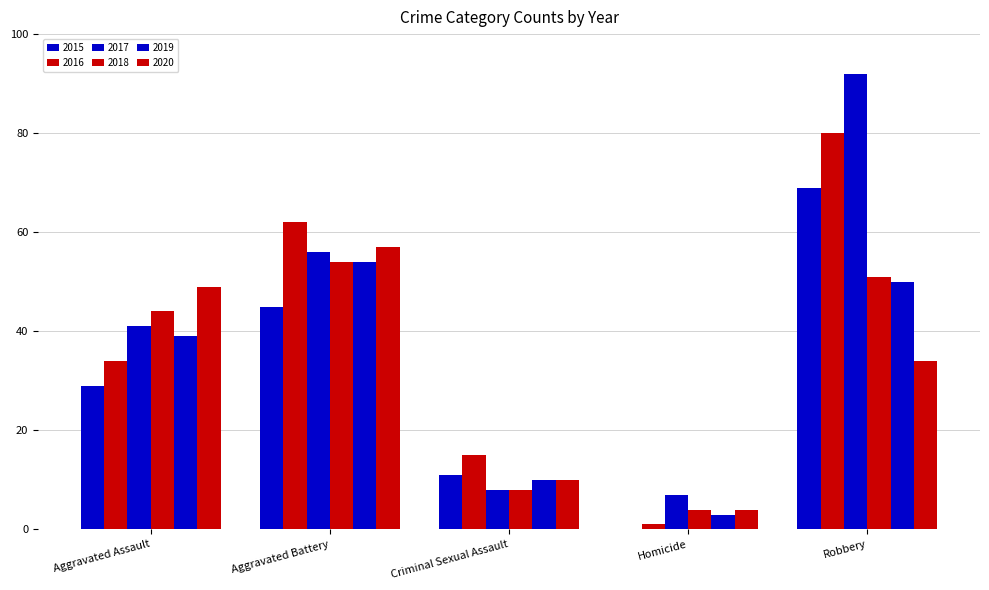

How many values in 2015 are above zero?

4